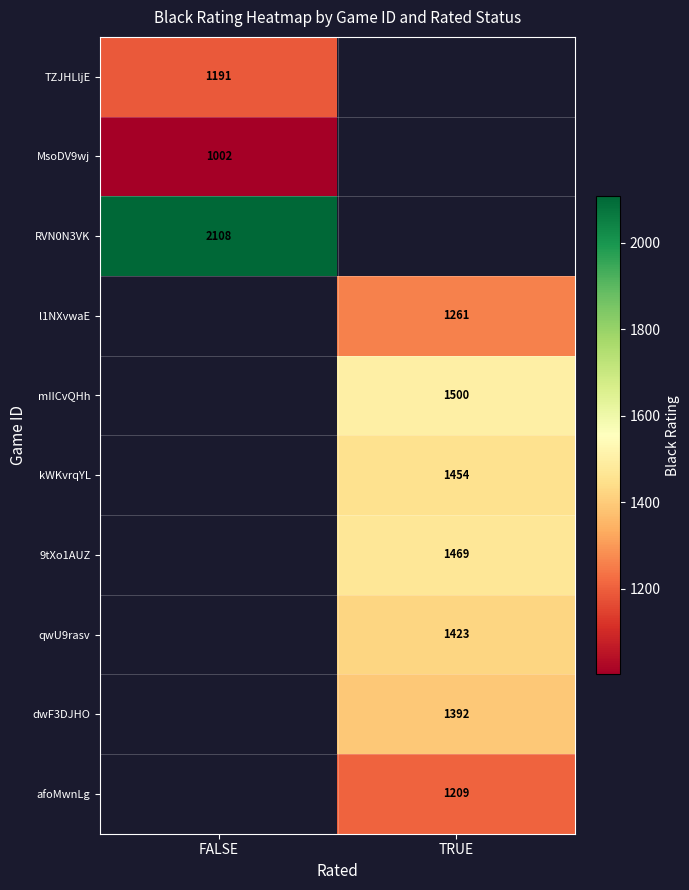

The value of MsoDV9wj at FALSE is 1002. True or false?

True